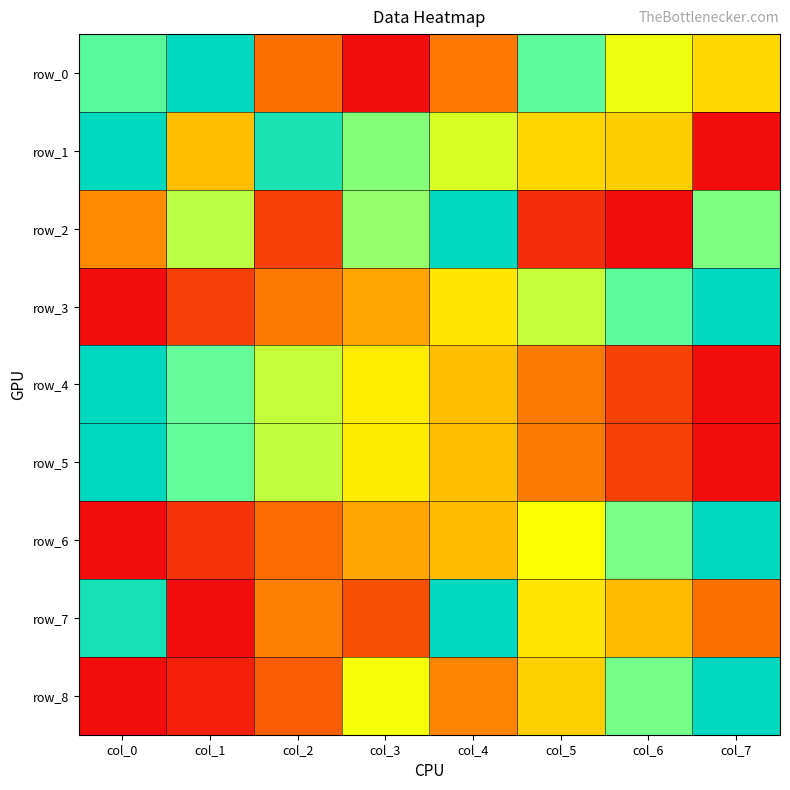

How many data points in row_8 are above 0?

7